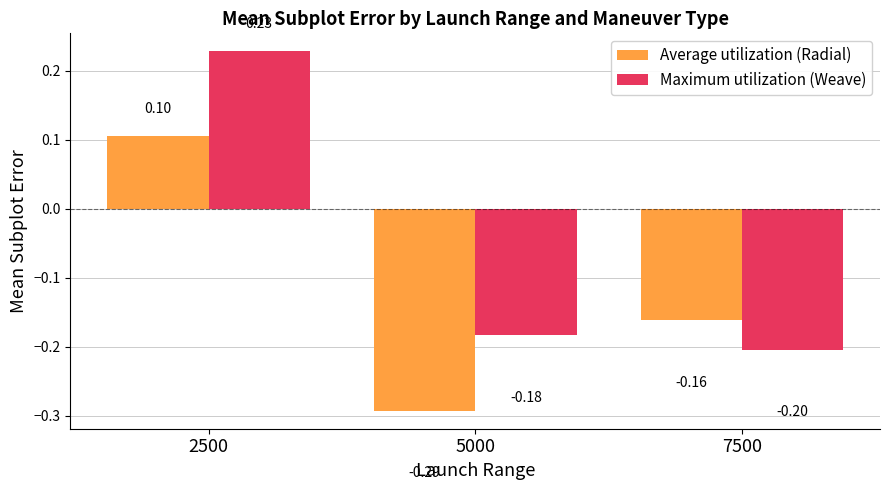

What is the sum of the Maximum utilization (Weave) values at 7500 and 5000?

-0.4